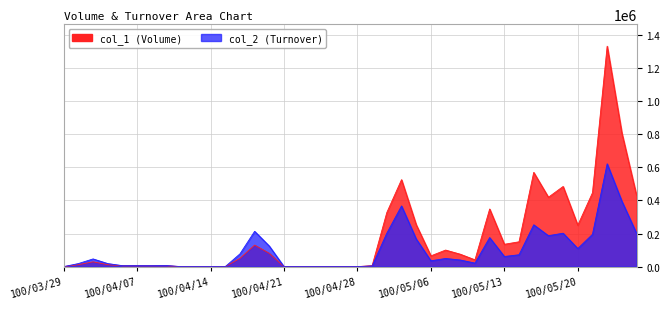

Is it true that col_1 equals 6000 at 100/04/29?

True